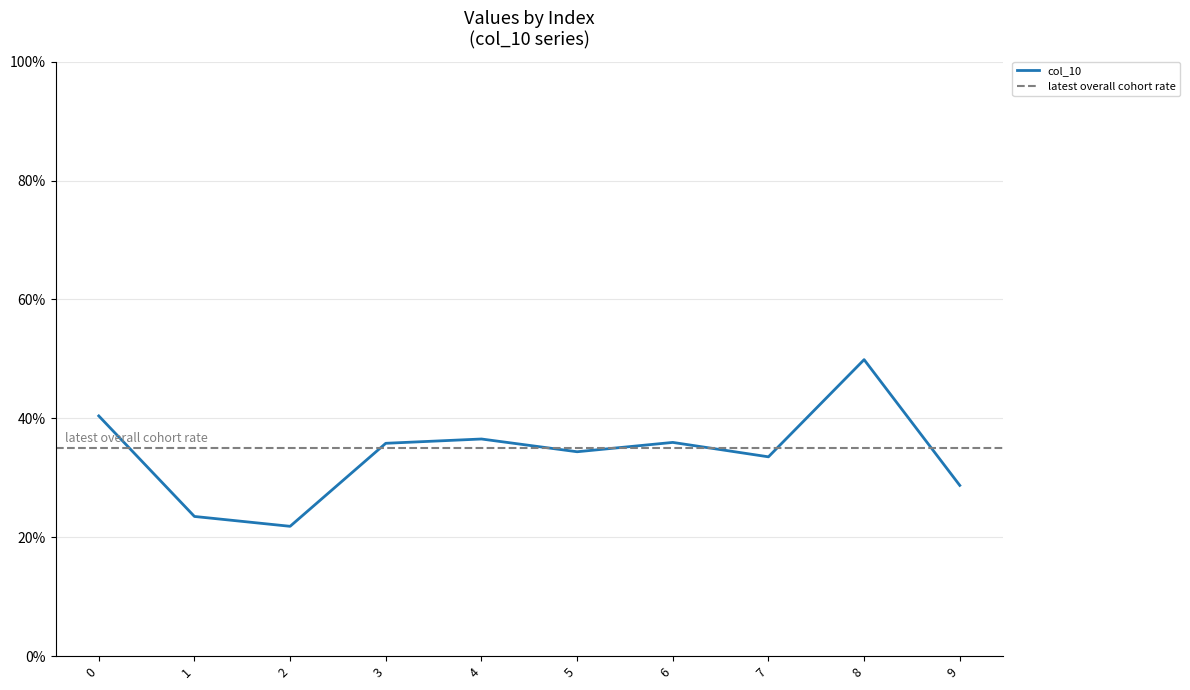

Reading right to left, extract all data points from this chart.

9=0.3	8=0.5	7=0.3	6=0.4	5=0.3	4=0.4	3=0.4	2=0.2	1=0.2	0=0.4